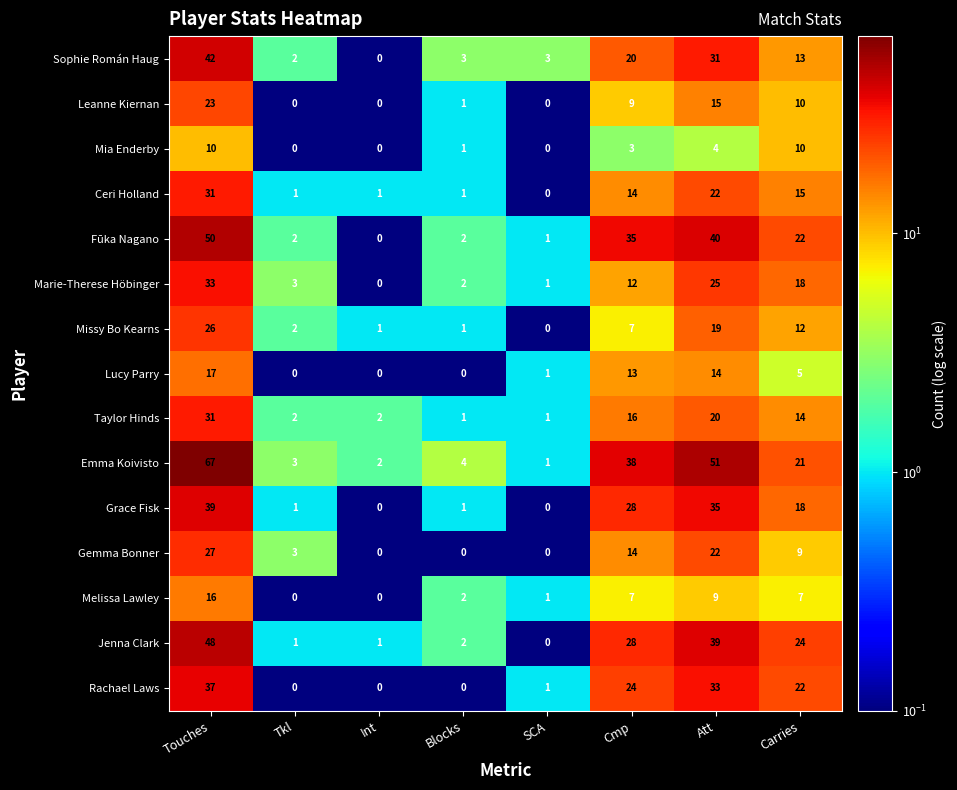

What is the highest value of the Emma Koivisto series?

67